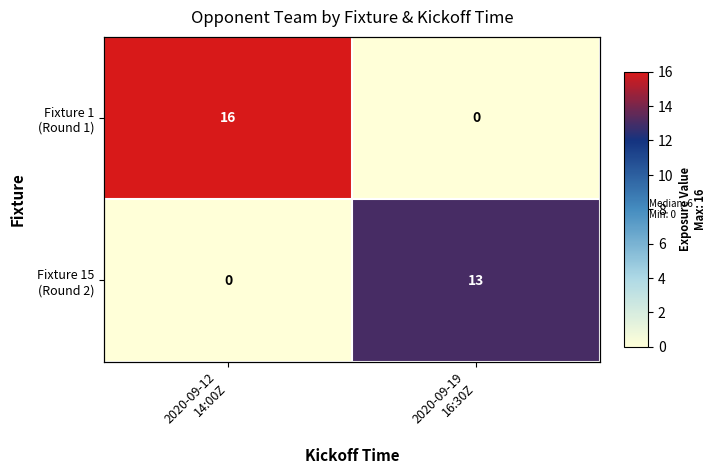

Which series has the widest spread of values?

Fixture 1 (Round 1)